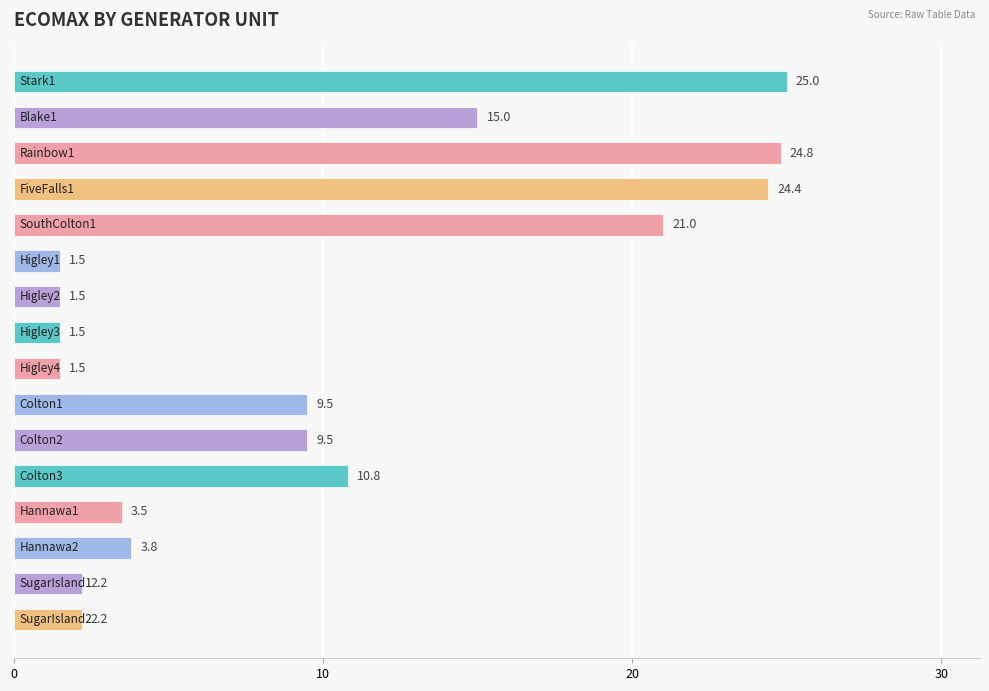

How many distinct data groups are displayed?

1